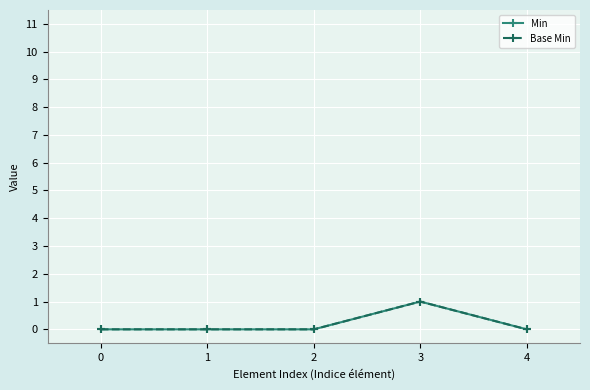

What is the total value across all series at 3?

2